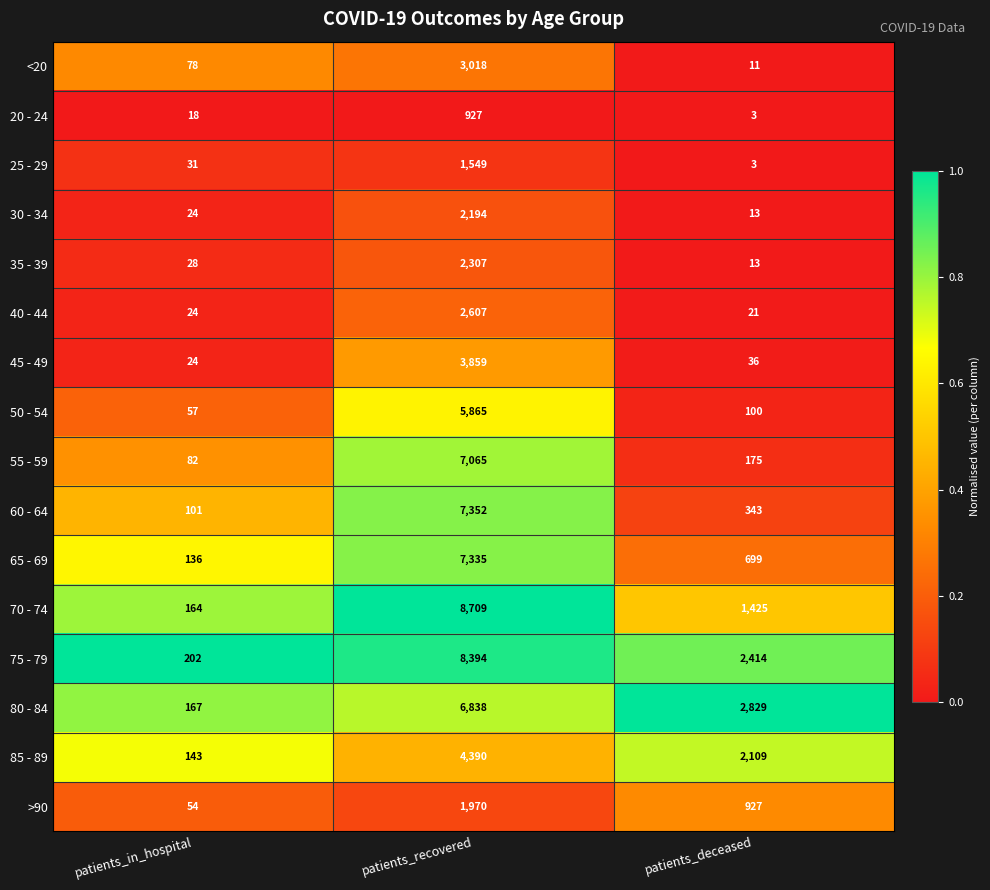

True or false: 60 - 64 has a value of 343 at patients_deceased.

True